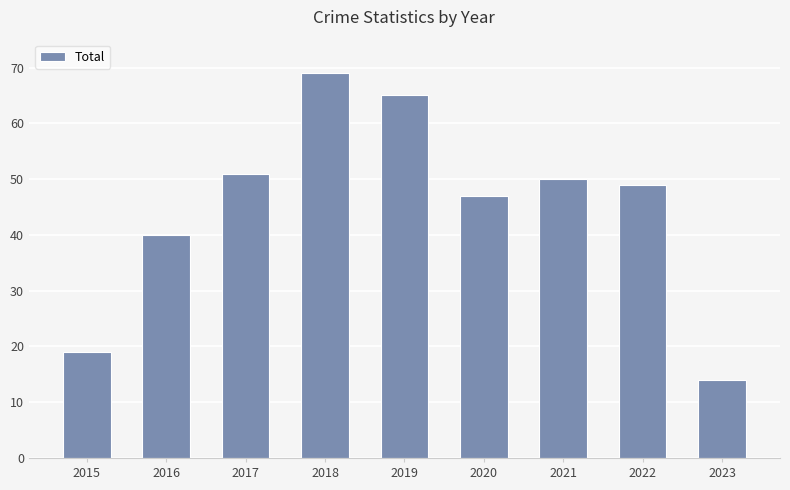

List the labels in order of value, smallest first.

2023, 2015, 2016, 2020, 2022, 2021, 2017, 2019, 2018